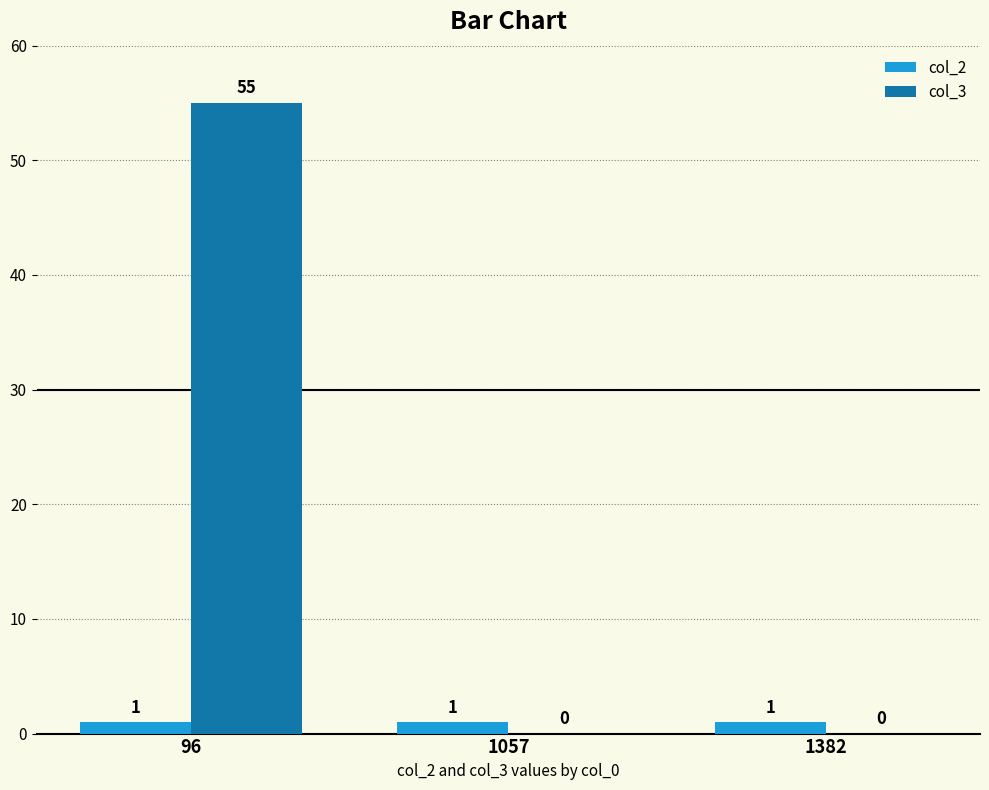

What is the highest value of the col_3 series?

55